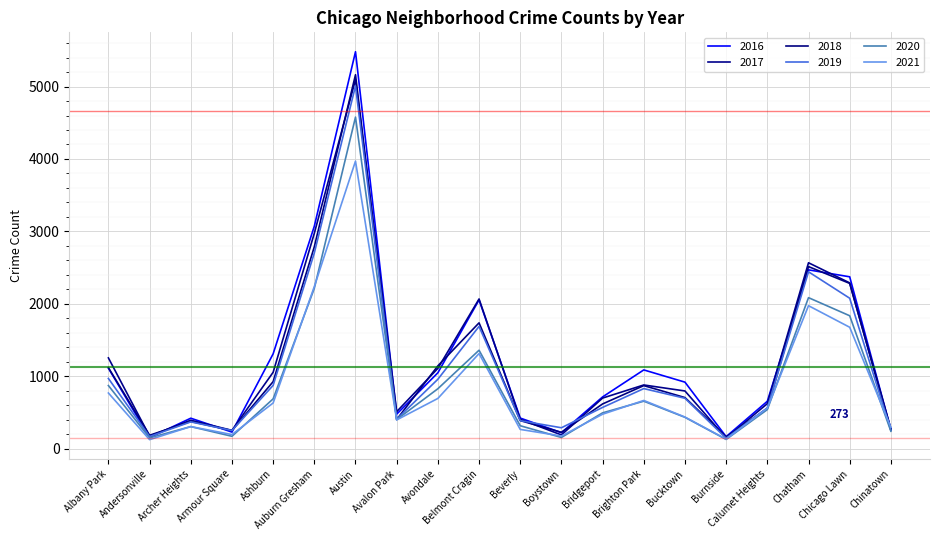

How many distinct data groups are displayed?

6